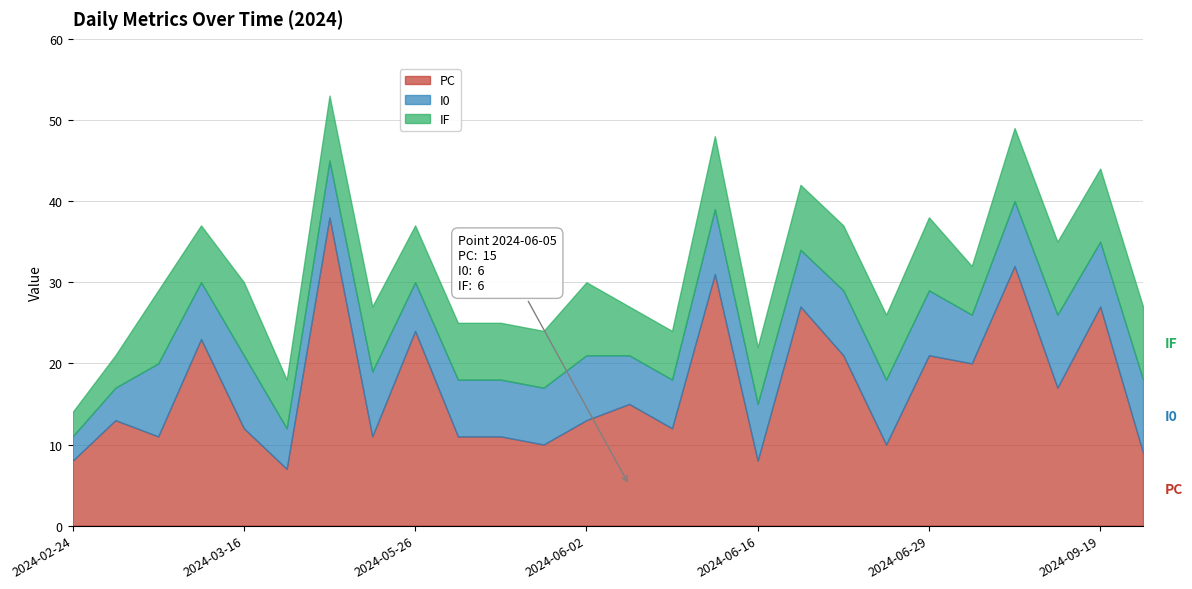

Where is the first local minimum for I0?

2024-03-09